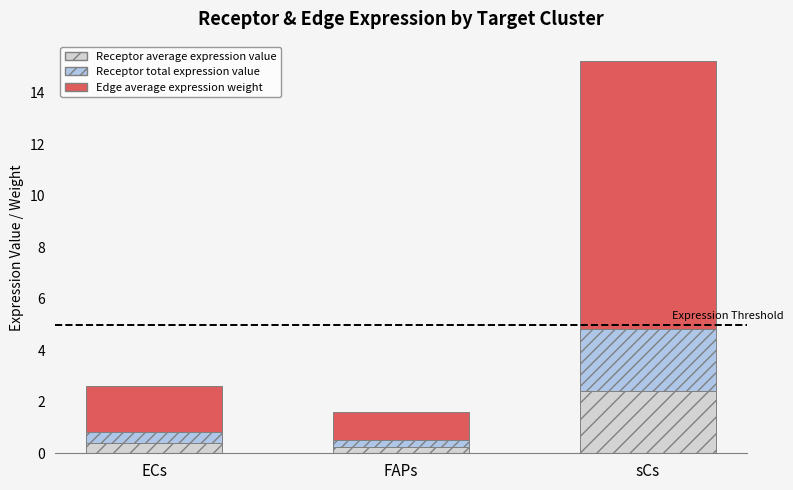

What is the total value across all series at sCs?

15.2